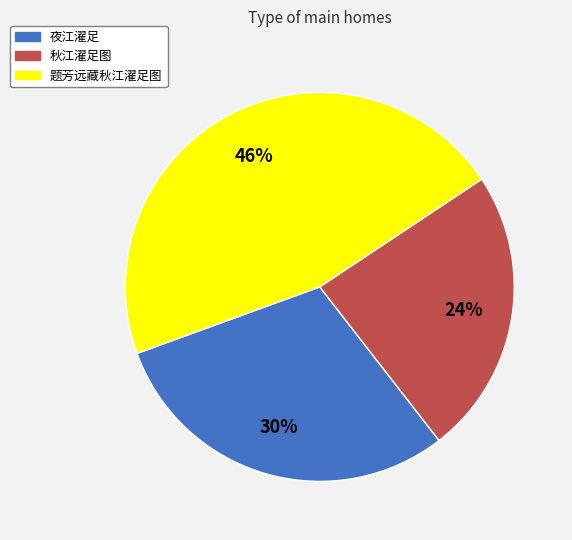

Which category has the biggest portion of the pie?

题芳远藏秋江濯足图